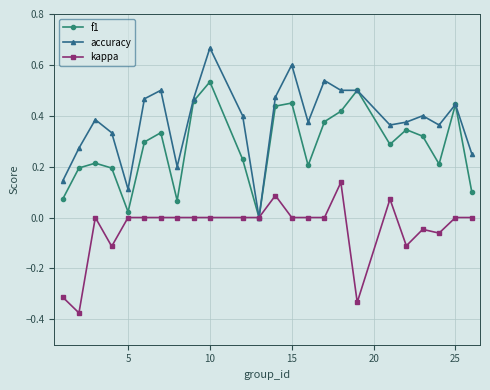

List the series in order of their peak value, lowest first.

kappa, f1, accuracy